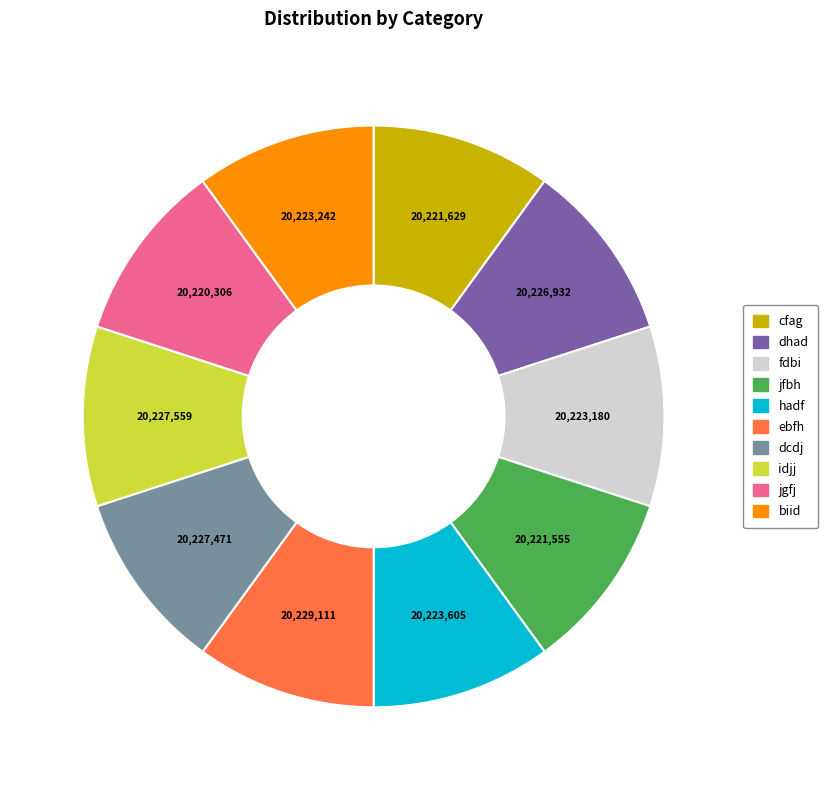

Combined, do dhad and fdbi account for over 50%?

No